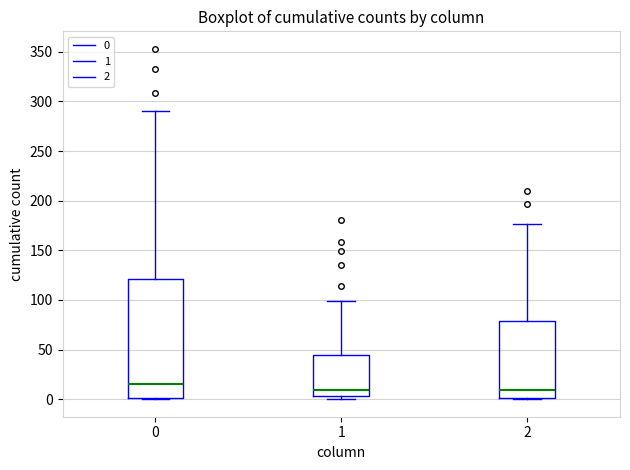

Reading left to right, transcribe this box plot: for each box, give where its median line is, the range the box spans, and where its two whiskers end, as read against the y-axis. The values are not printed on the chart, so give them approximately, as read against the axis.

0: median 15, box 0 to 120, whiskers 0 to 290
1: median 10, box 5 to 45, whiskers 0 to 100
2: median 10, box 0 to 80, whiskers 0 to 175